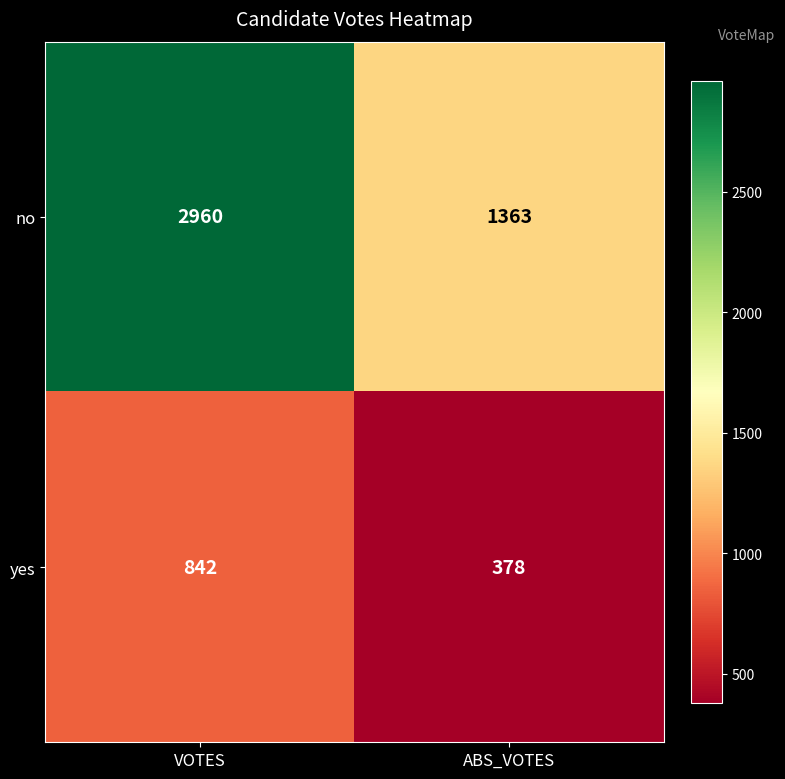

Reading left to right, transcribe all the data shown in this chart.

no: 2960	1363
yes: 842	378